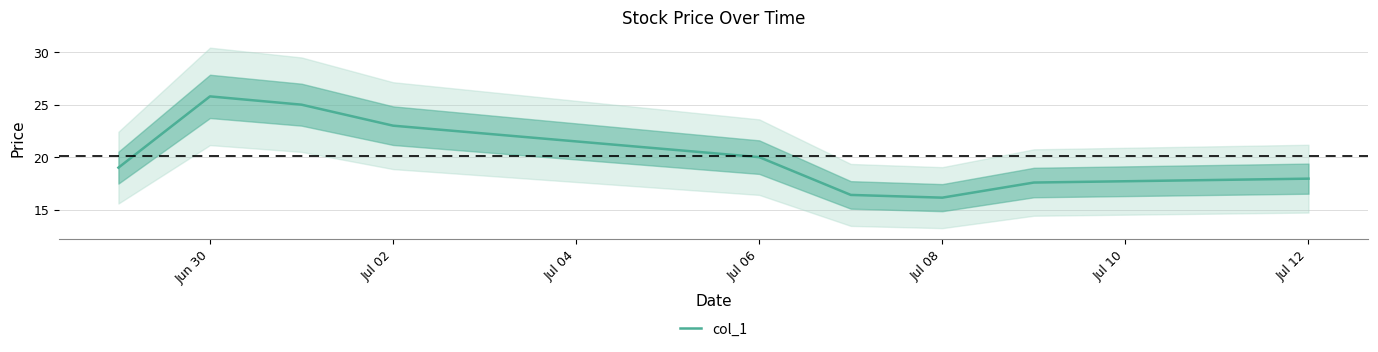

True or false: col_1 has a value of 12.5 at Jul 02.

False